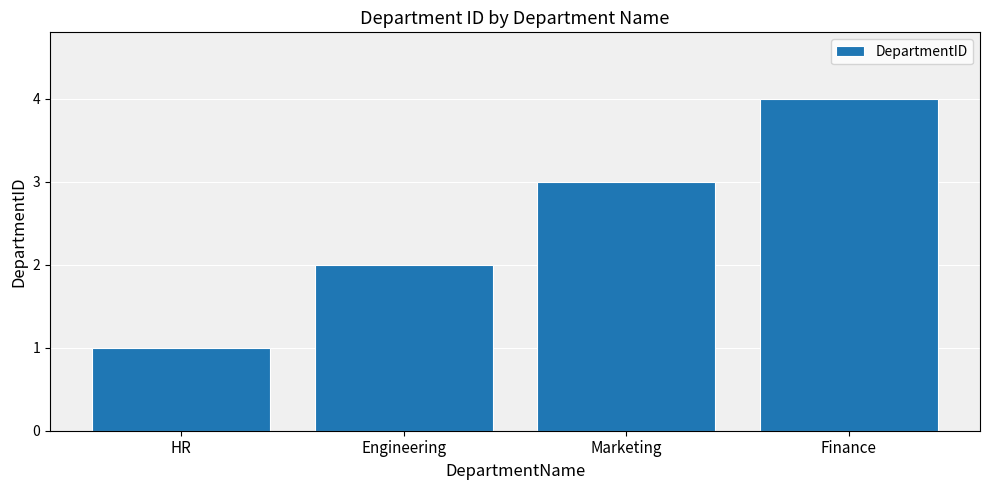

How many bars are there in total?

4